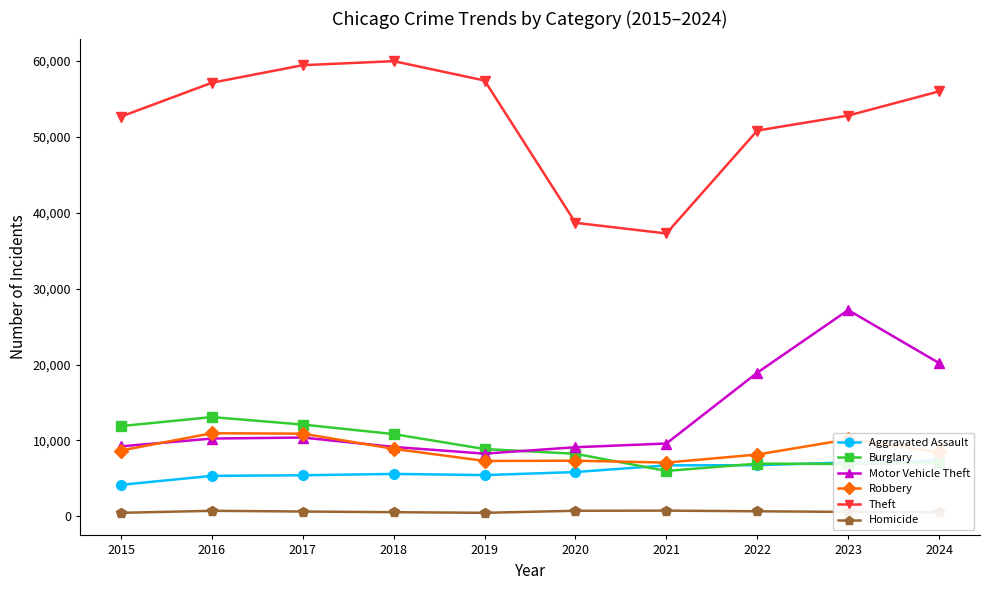

True or false: Aggravated Assault and Homicide cross at least once.

False